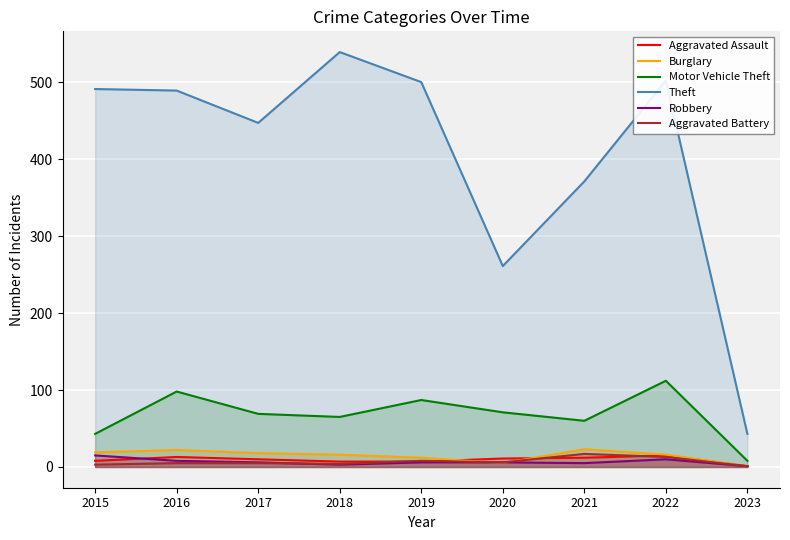

Where is the first local maximum for Motor Vehicle Theft?

2016